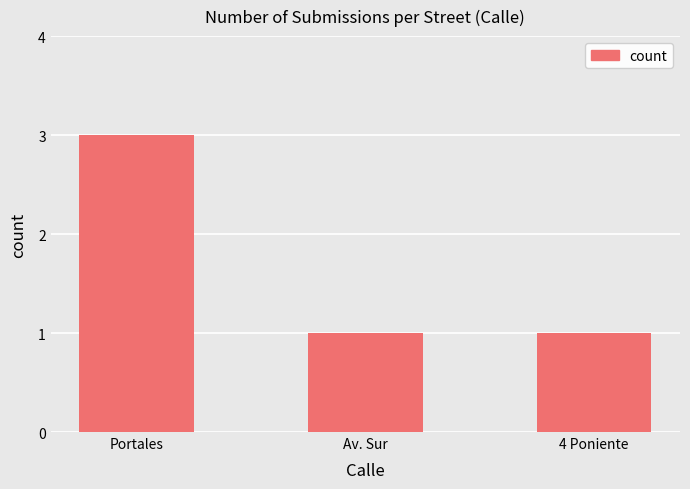

How many bars are there in total?

3